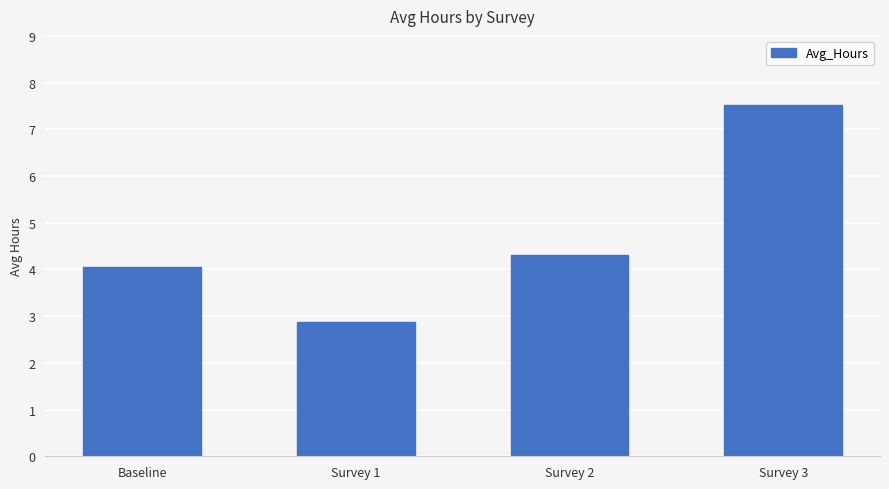

Which has a higher value, Baseline or Survey 1?

Baseline